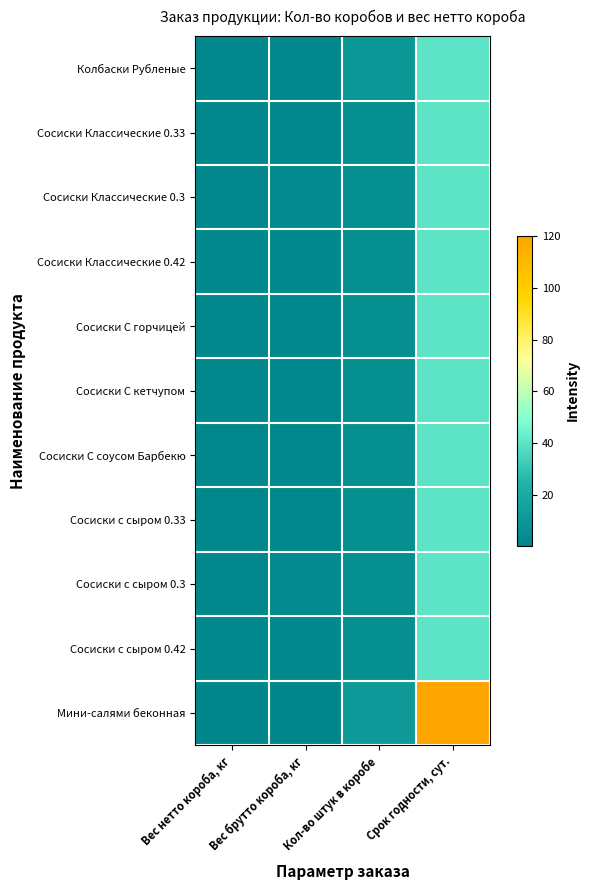

What is the difference between the highest and lowest values at Вес брутто короба, кг?

2.4